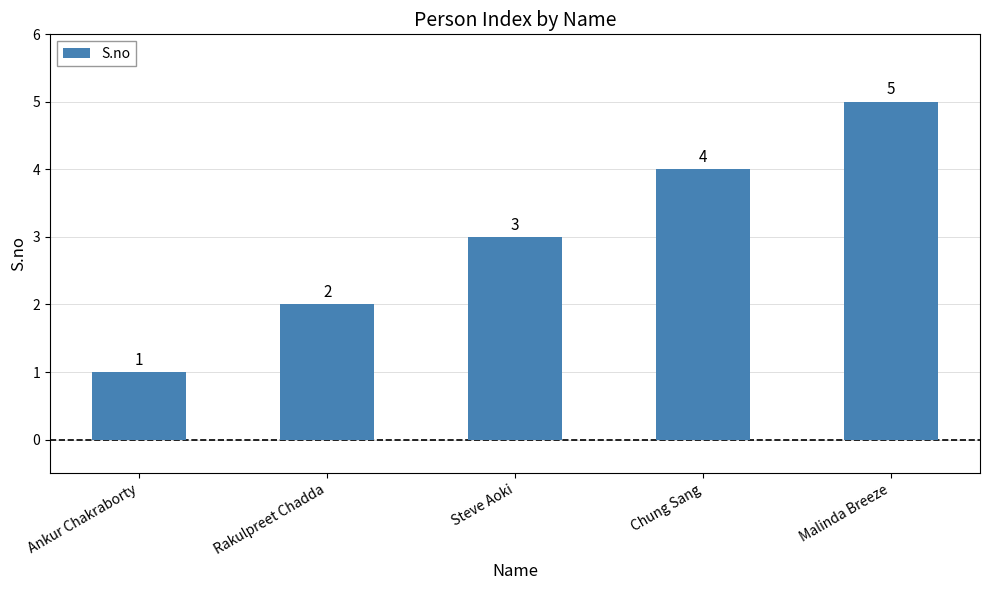

Reading right to left, extract all data points from this chart.

5	4	3	2	1